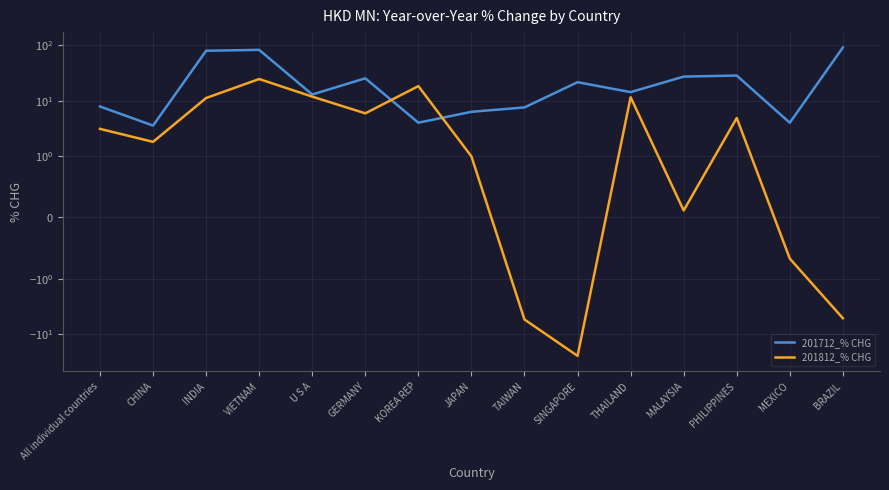

Is the value of 201712_% CHG at MALAYSIA greater than the value of 201812_% CHG at VIETNAM?

Yes